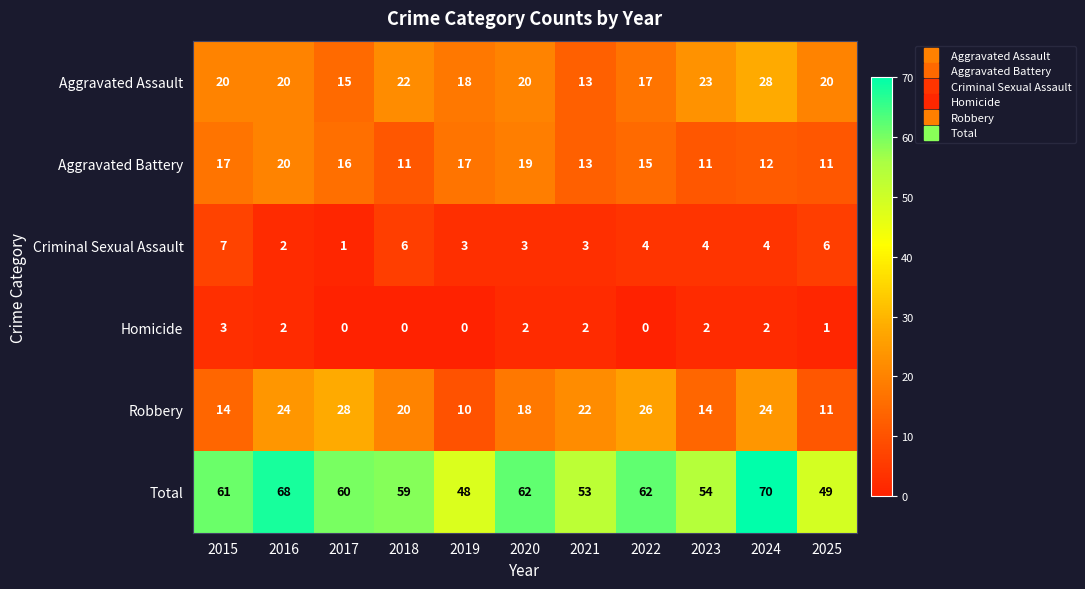

Which series changed the most between 2015 and 2023?

Total